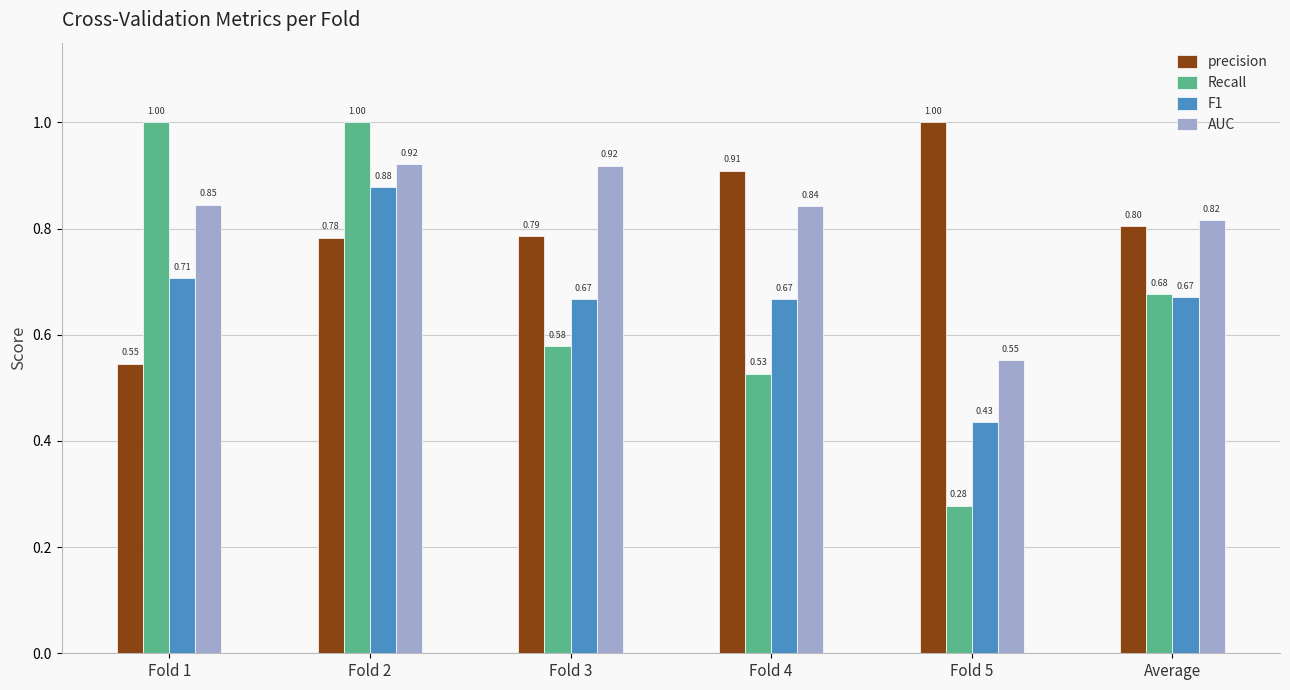

What is the sum of the F1 values at Average and Fold 4?

1.3